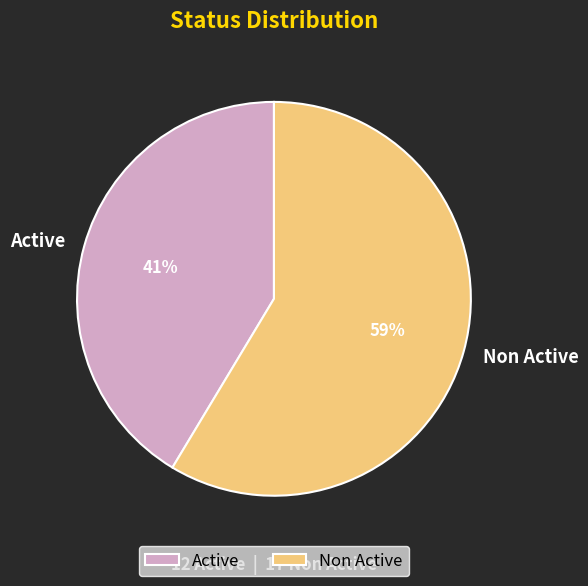

Which category has the biggest portion of the pie?

Non Active